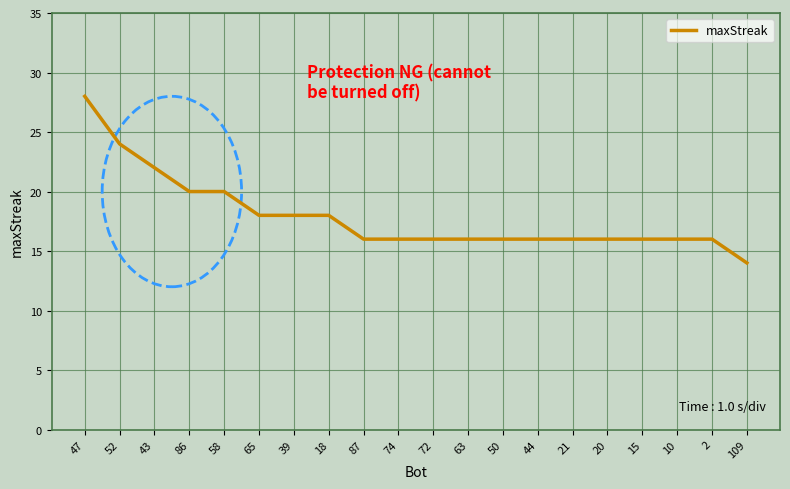

Does the chart display data point markers on the line(s)?

No